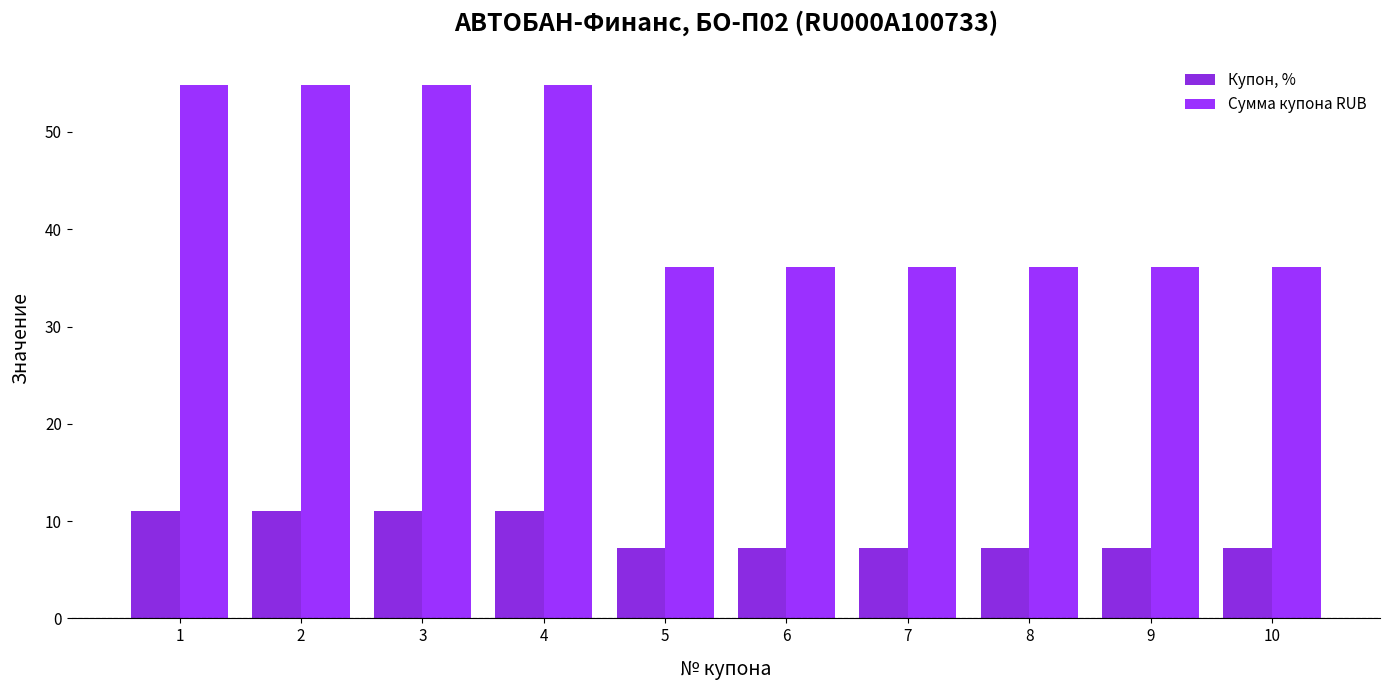

At how many categories does at least one series exceed 49?

4